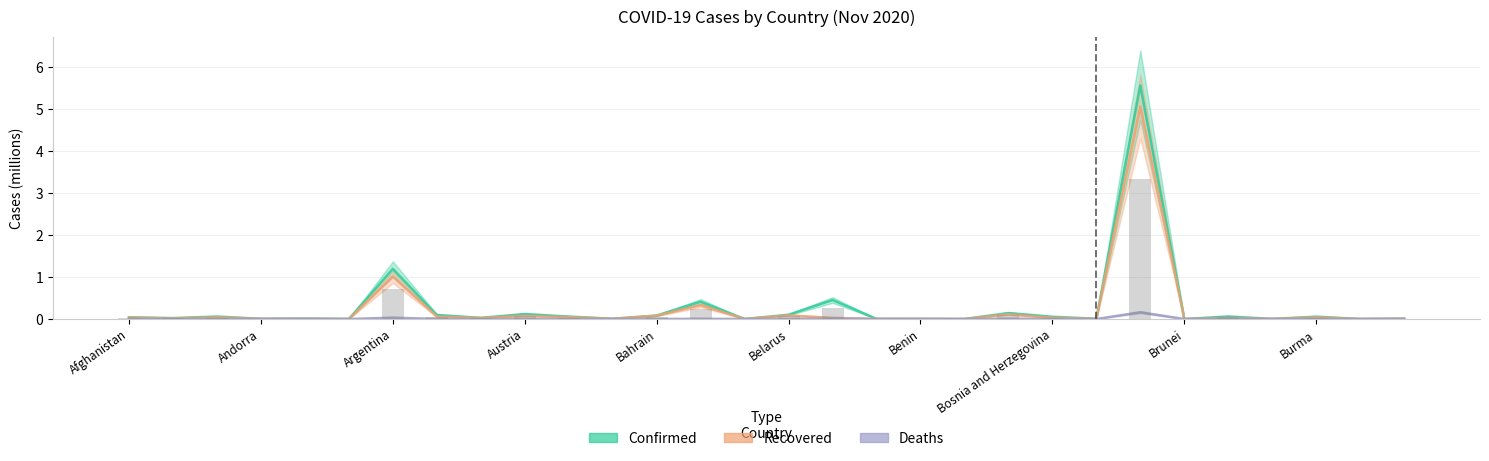

What is the sum of all Confirmed values?

8.6